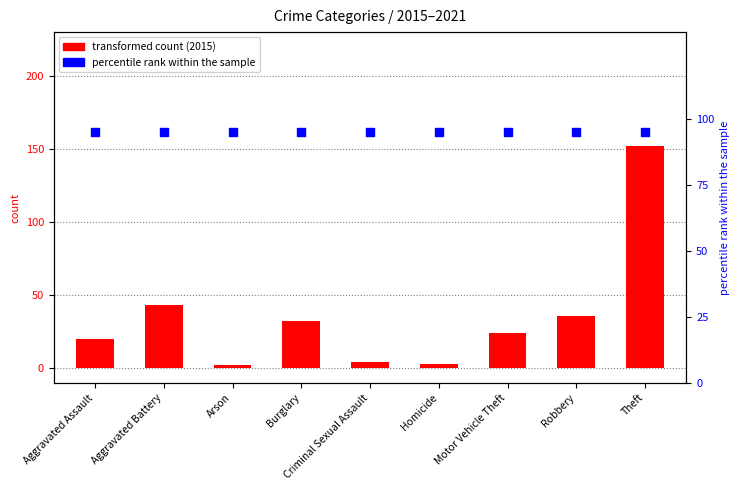

Which series has the largest total across all categories?

percentile rank